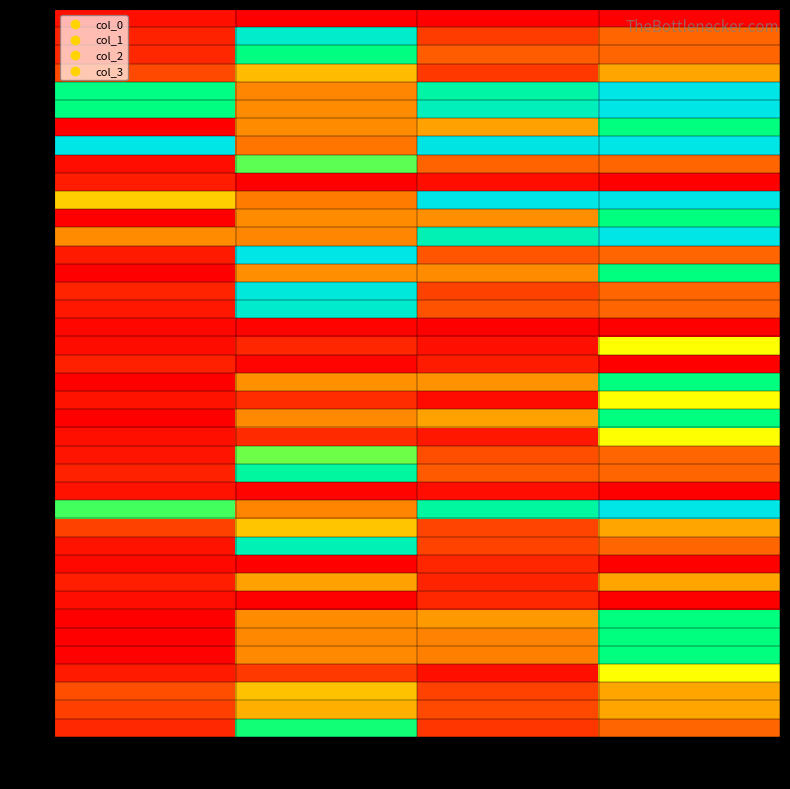

Which series has the widest spread of values?

r13